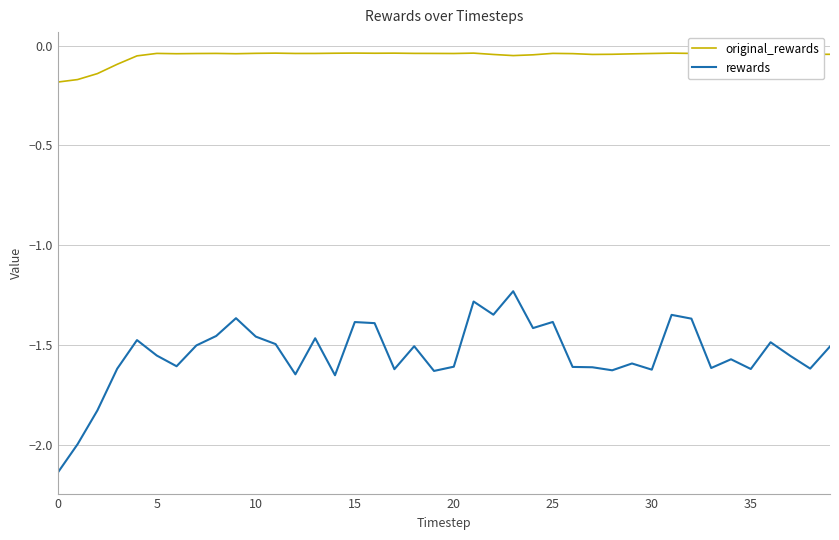

True or false: rewards and original_rewards intersect in this chart.

False